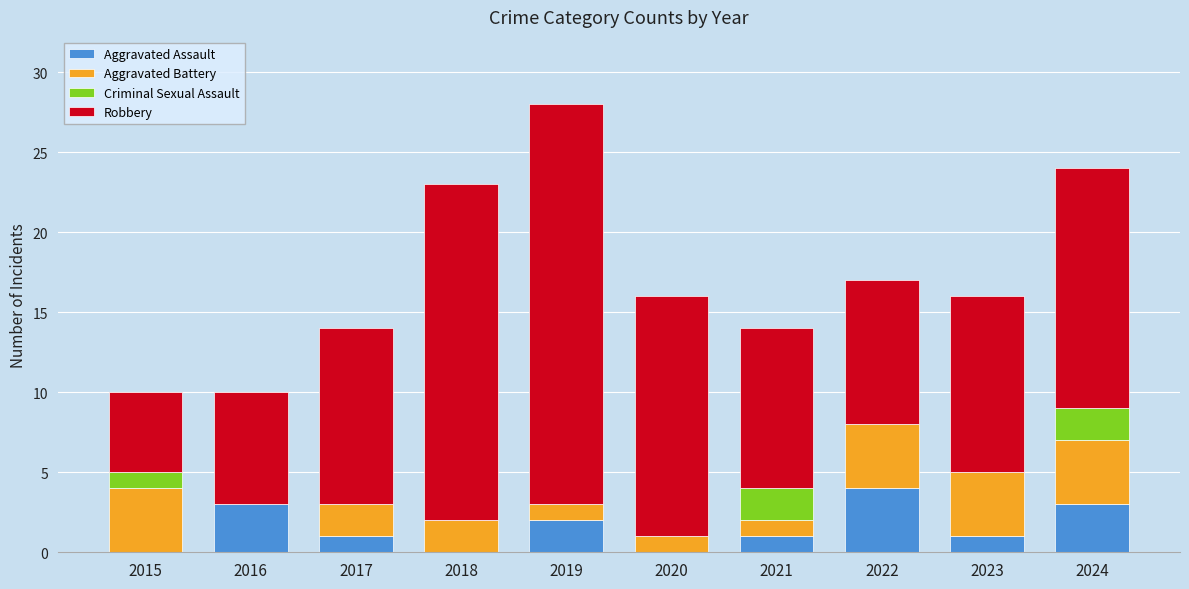

The Aggravated Assault series shows 1 at 2016. True or false?

False